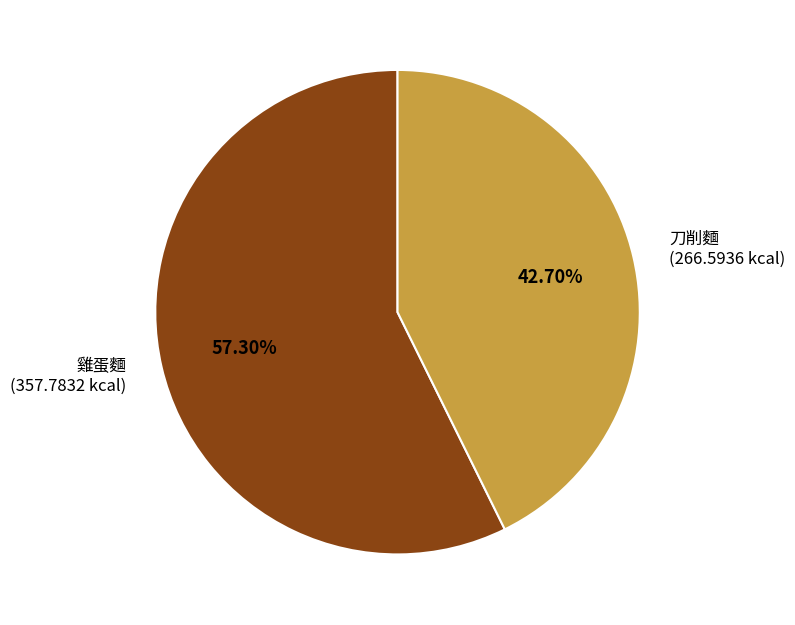

To the nearest percent, what is the average slice percentage?

50%